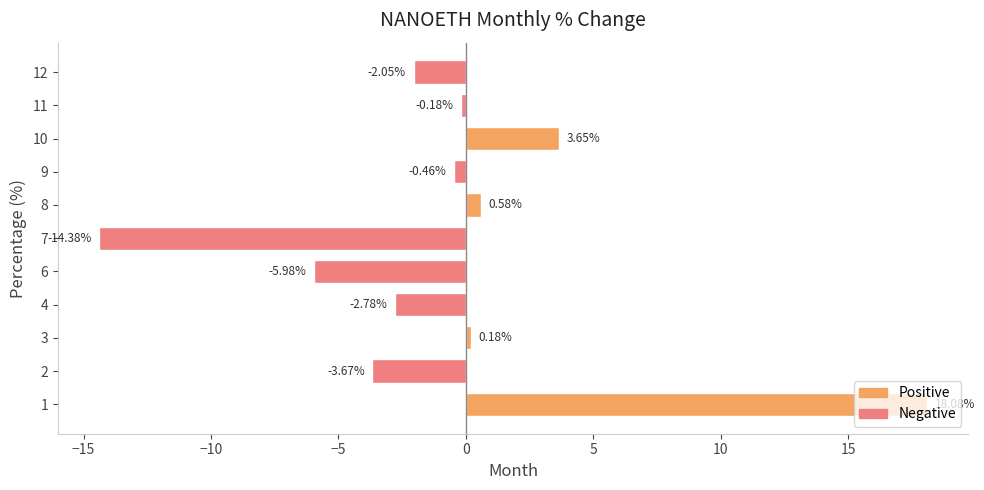

Rank the categories by value from lowest to highest.

7, 6, 2, 4, 12, 9, 11, 3, 8, 10, 1